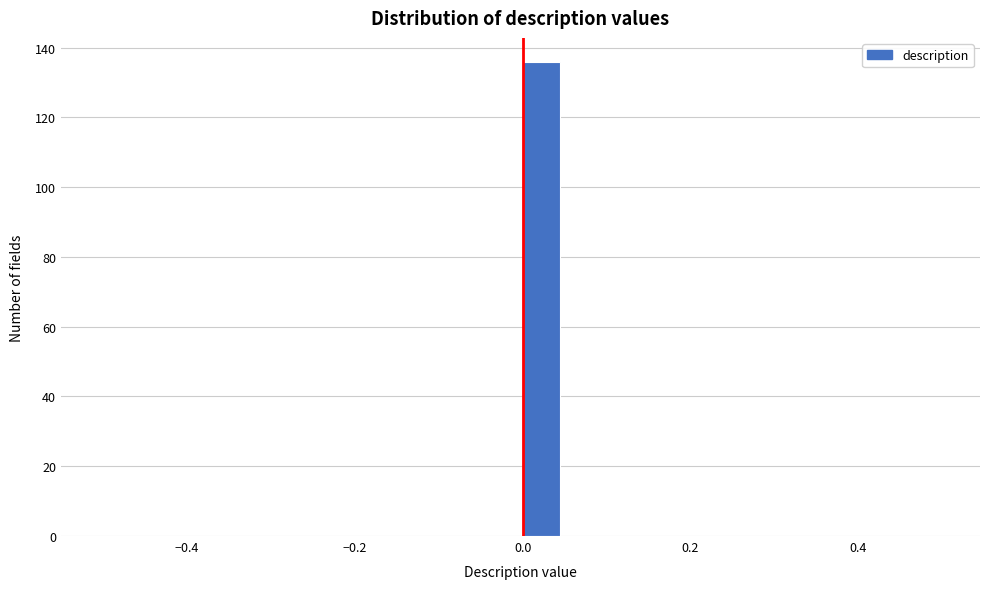

Read against the x-axis, roughly where is the centre of the tallest bar?

0.02